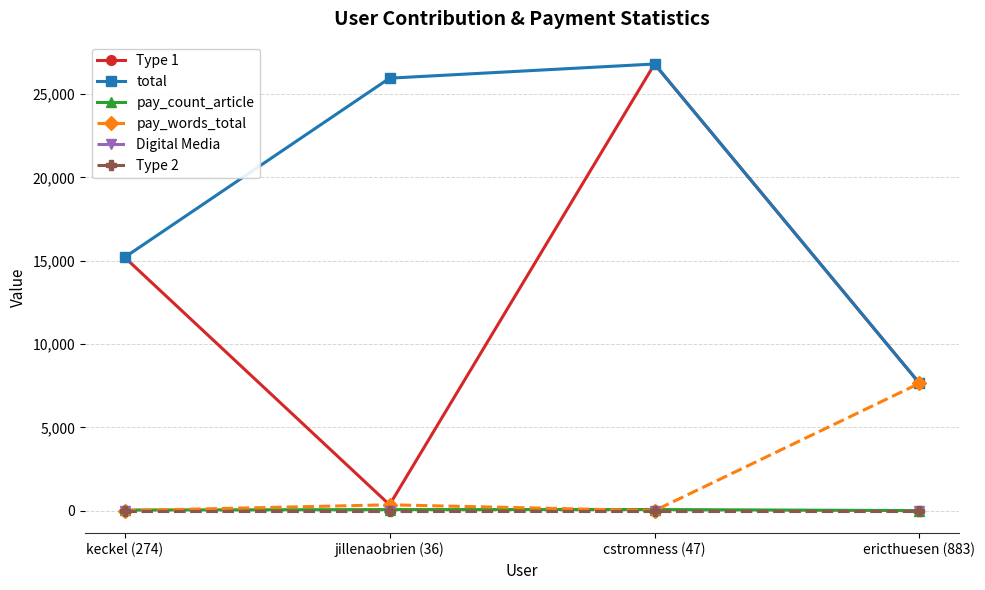

Reading left to right, extract all data points from this chart.

Type 1: 15200	350	26800	7640
total: 15200	25950	26800	7640
pay_count_article: 38	64	67	0
pay_words_total: 0	350	0	7640
Digital Media: 0	0	0	0
Type 2: 0	0	0	0